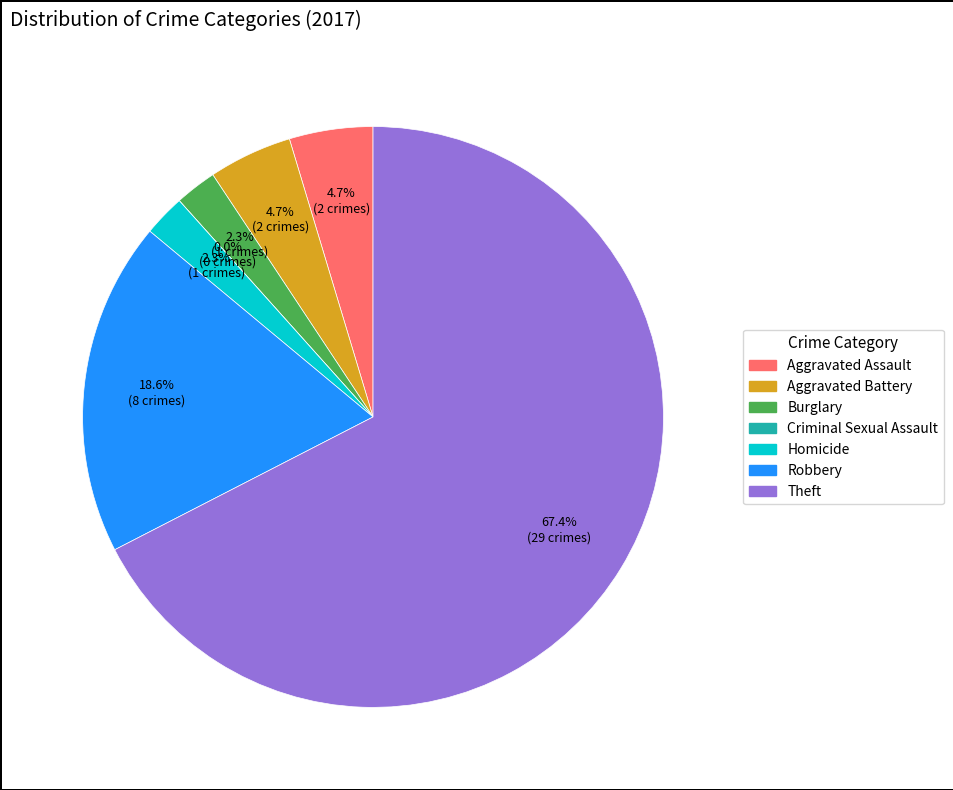

Is it true that Criminal Sexual Assault is 0% of the pie?

True